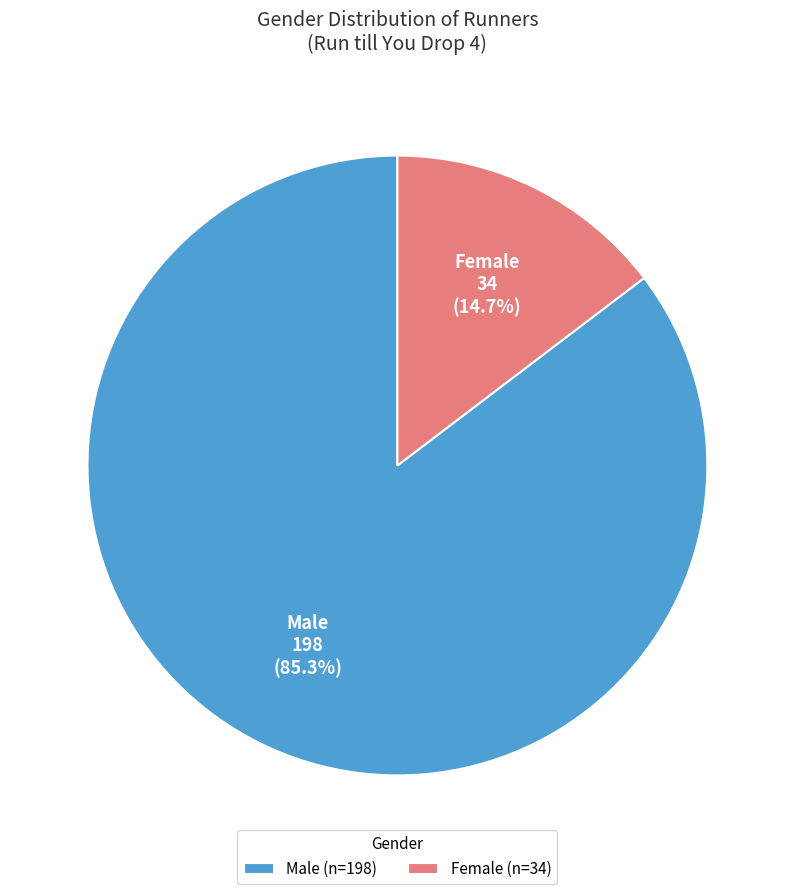

What percentage is NOT represented by Male?

14.7%